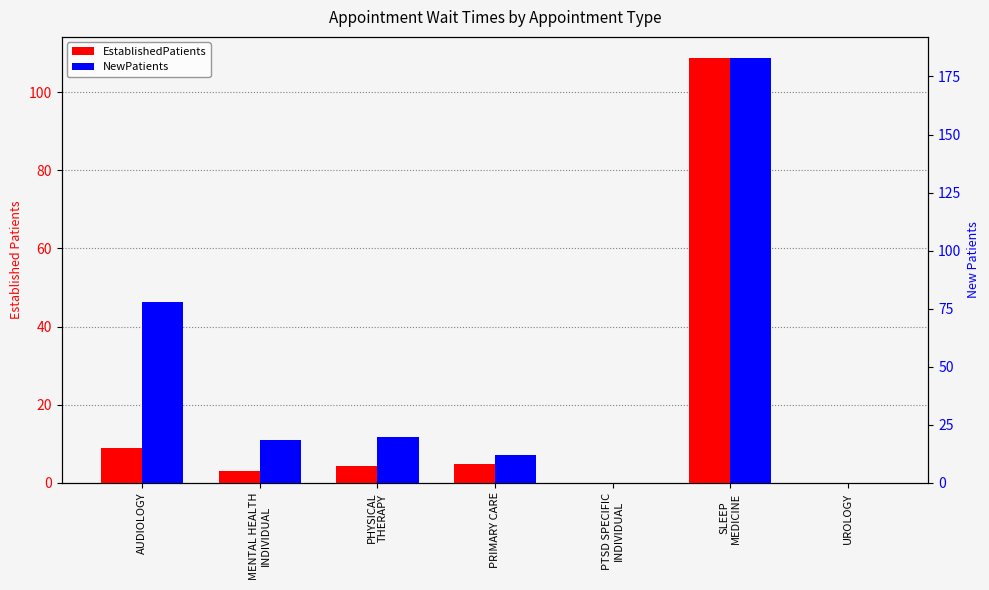

Where is EstablishedPatients nearest to the value 54?

AUDIOLOGY